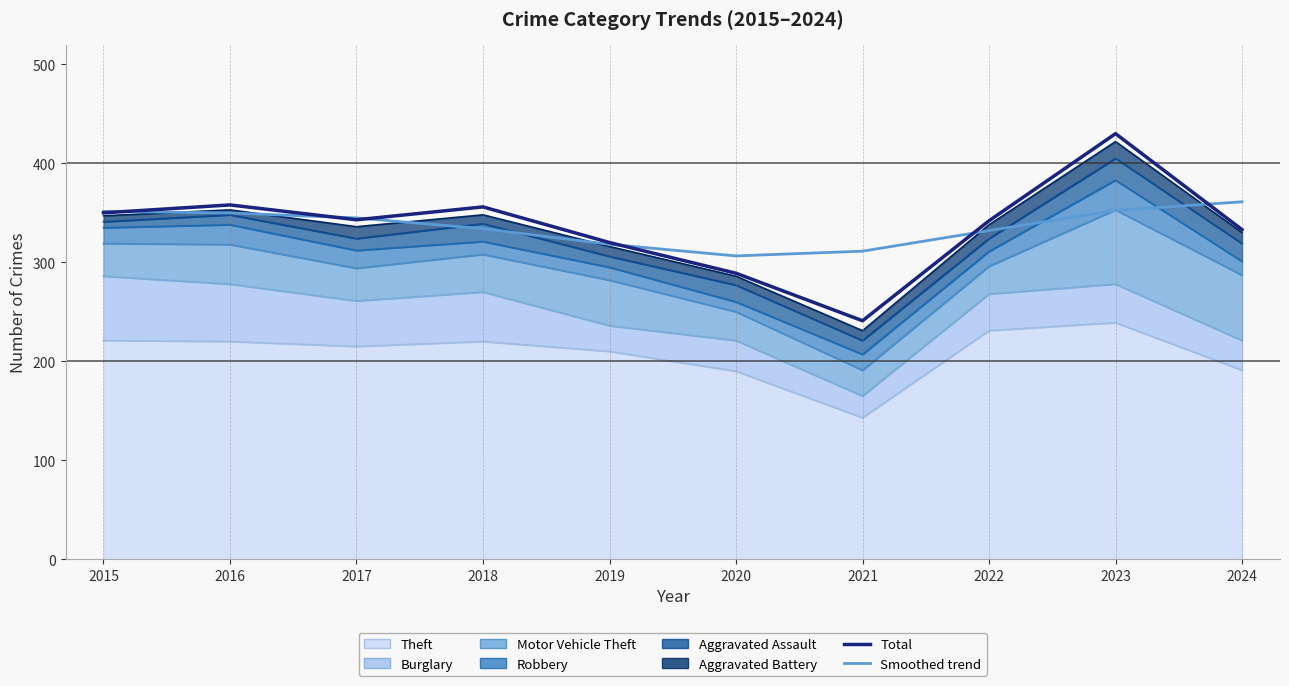

Between 2016 and 2017, which is larger?

2016